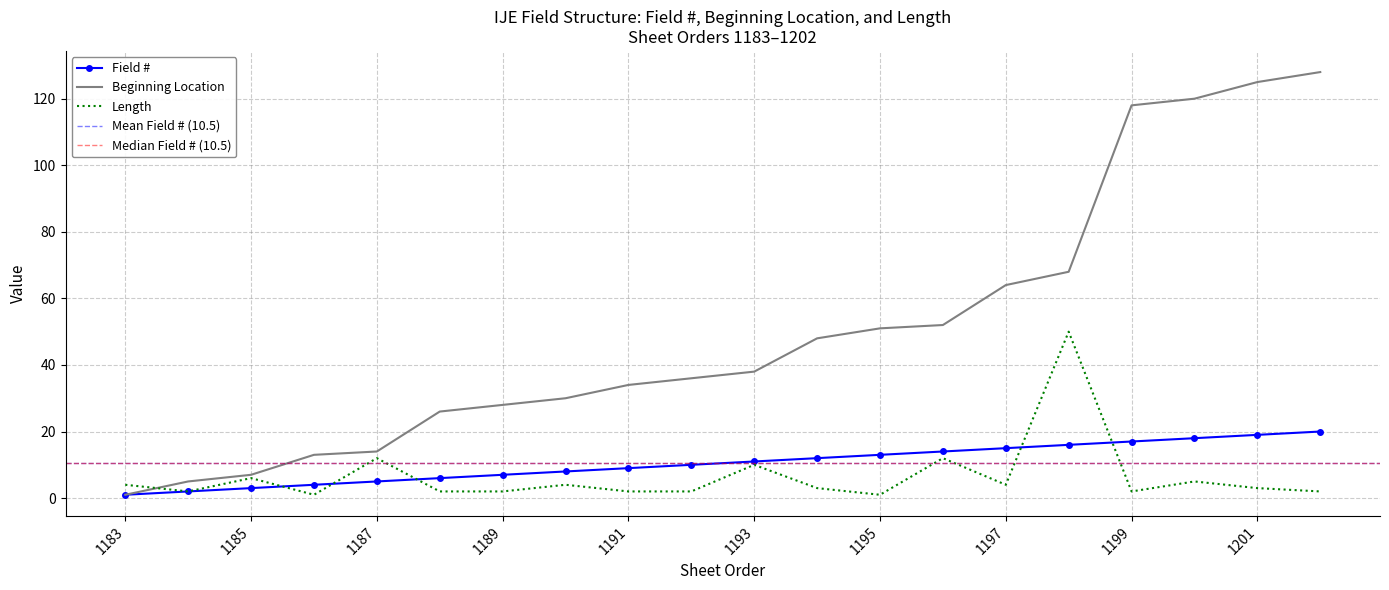

How many lines are shown in the chart?

3